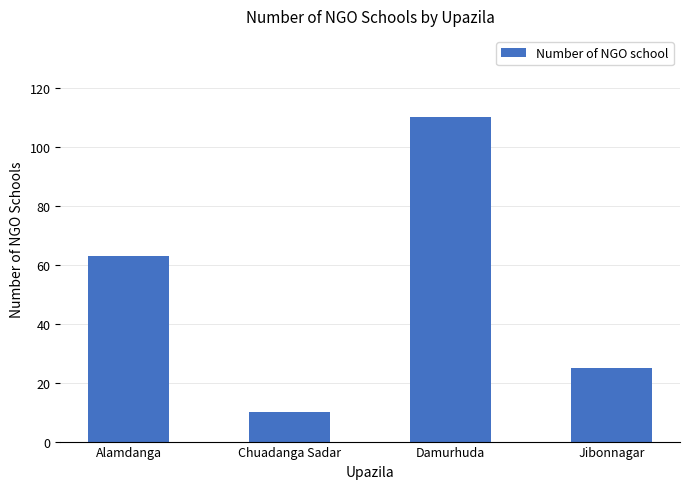

The value at Damurhuda is 110. True or false?

True